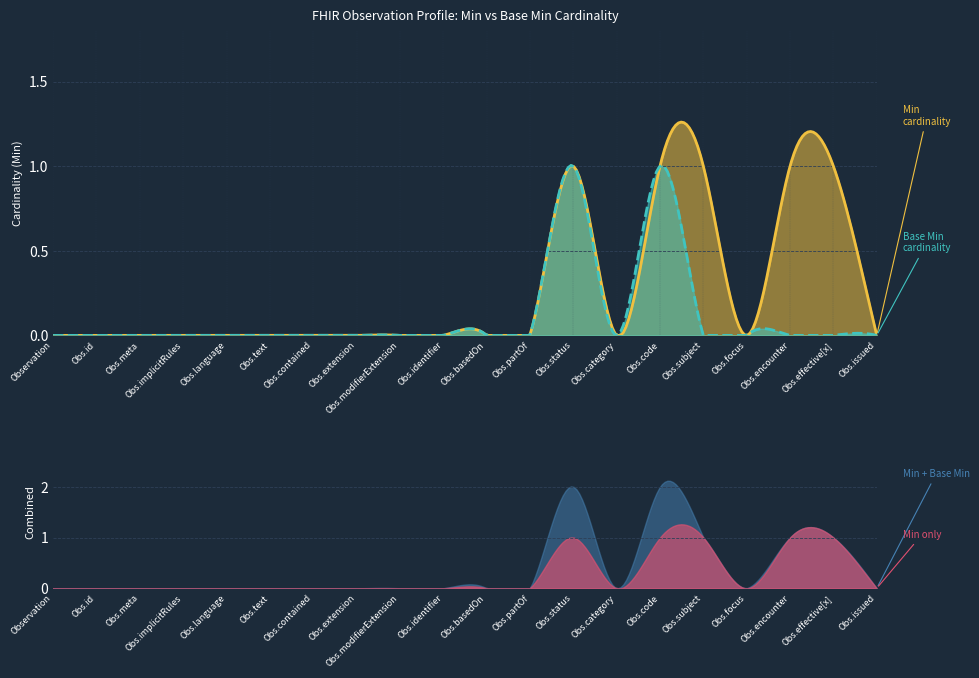

True or false: Base Min and Min cross at least once.

False